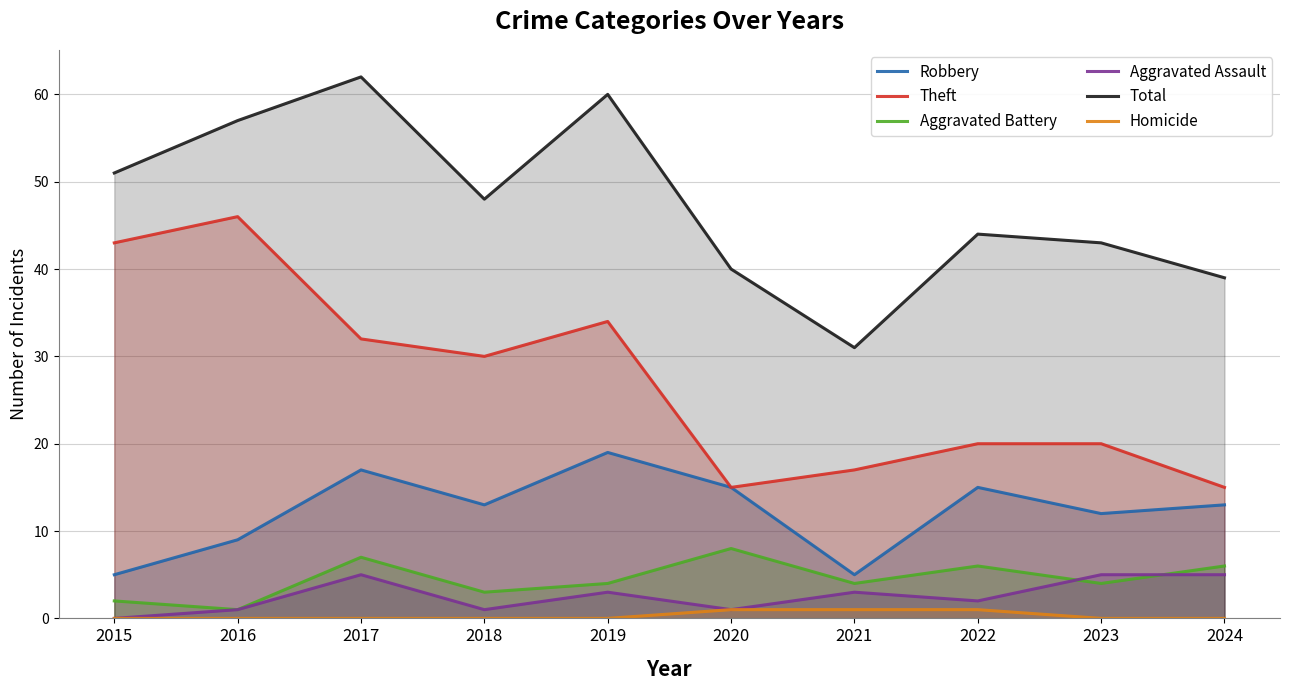

Which series has the widest spread of values?

Theft